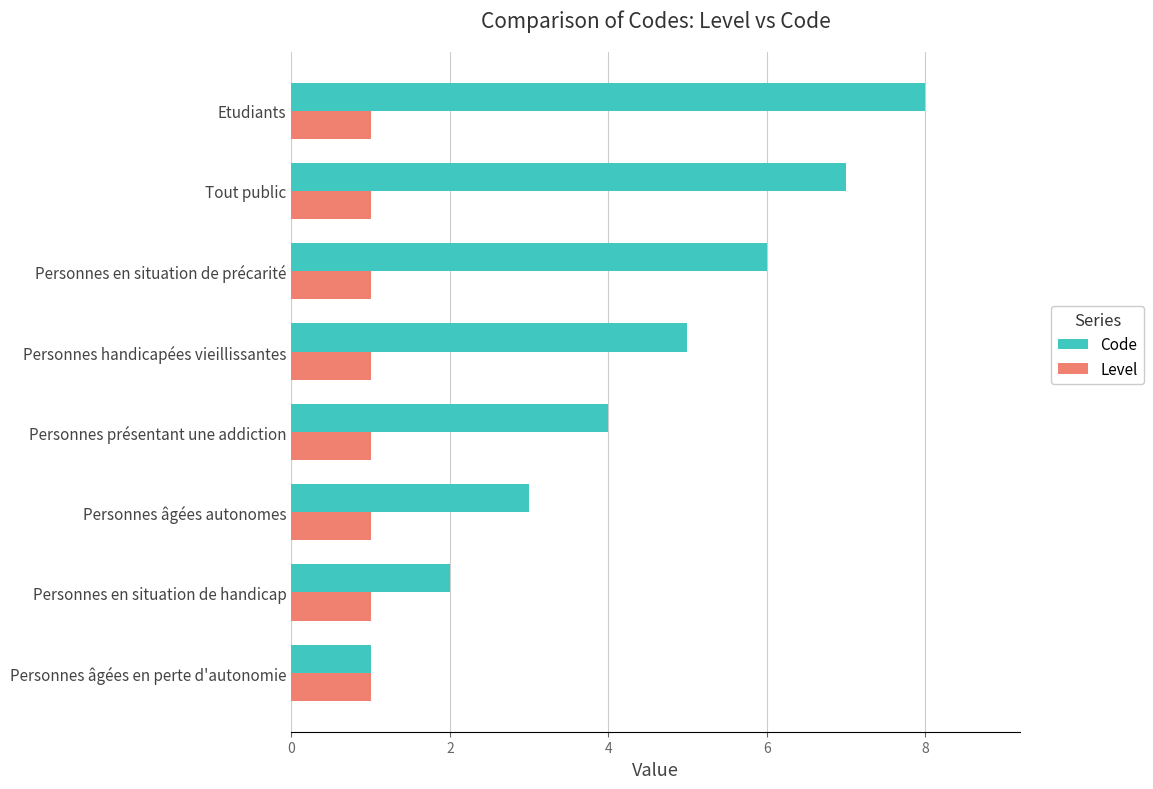

Rank the categories by Code value from highest to lowest.

Etudiants, Tout public, Personnes en situation de précarité, Personnes handicapées vieillissantes, Personnes présentant une addiction, Personnes âgées autonomes, Personnes en situation de handicap, Personnes âgées en perte d'autonomie